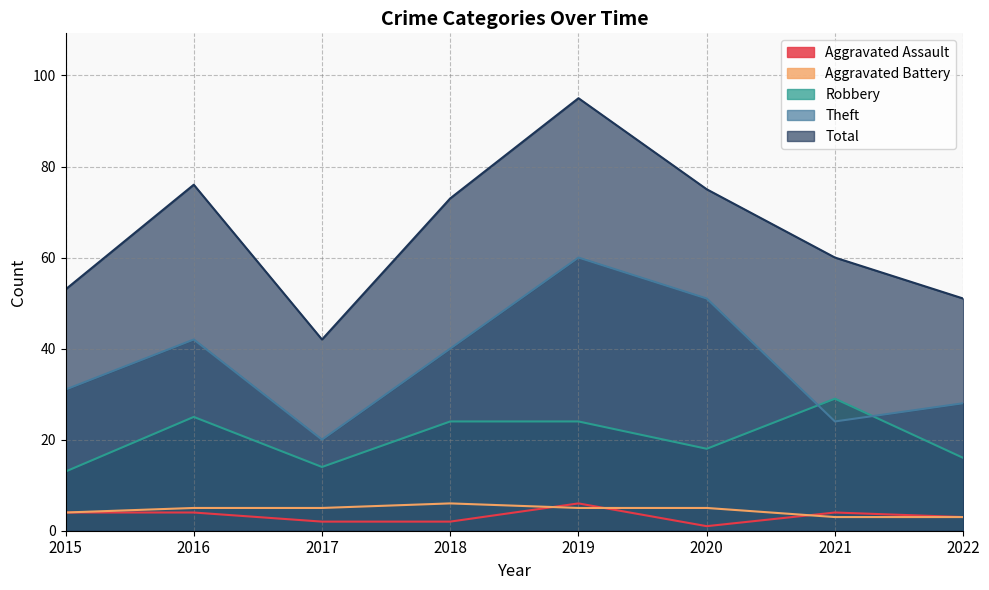

What is the maximum value for Theft?

60